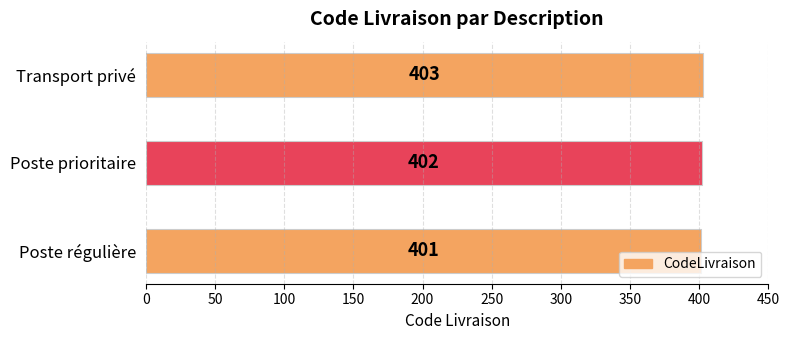

What is the difference between the maximum and second lowest values?

1